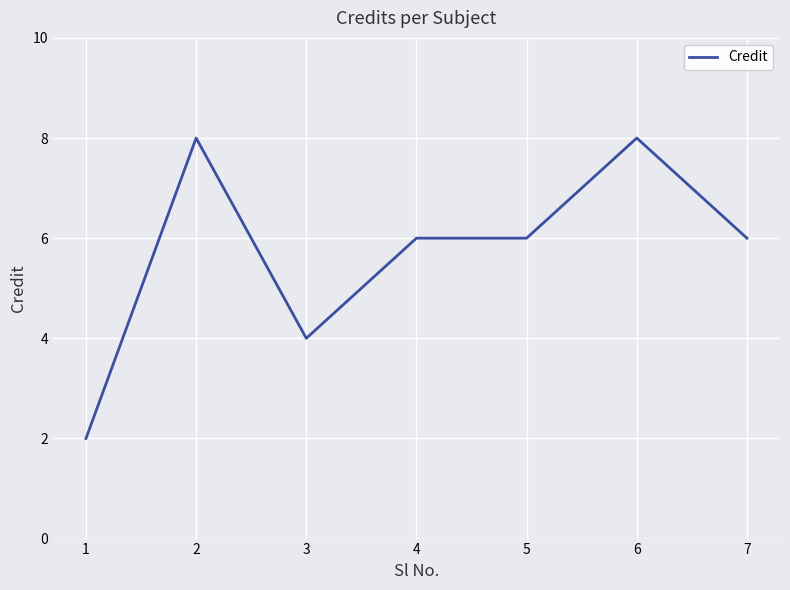

Does the chart display data point markers on the line(s)?

No